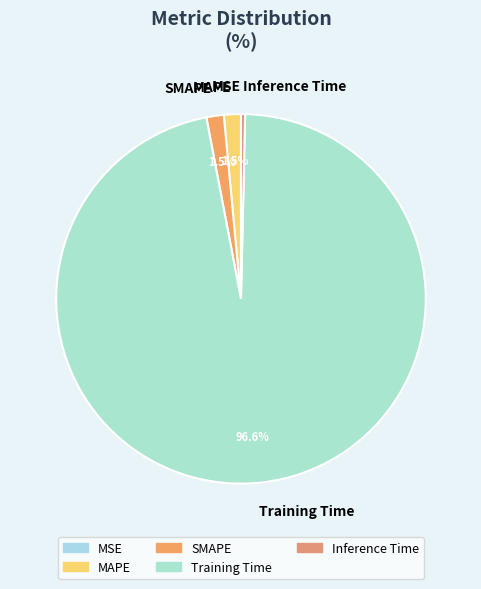

What is the majority slice?

Training Time